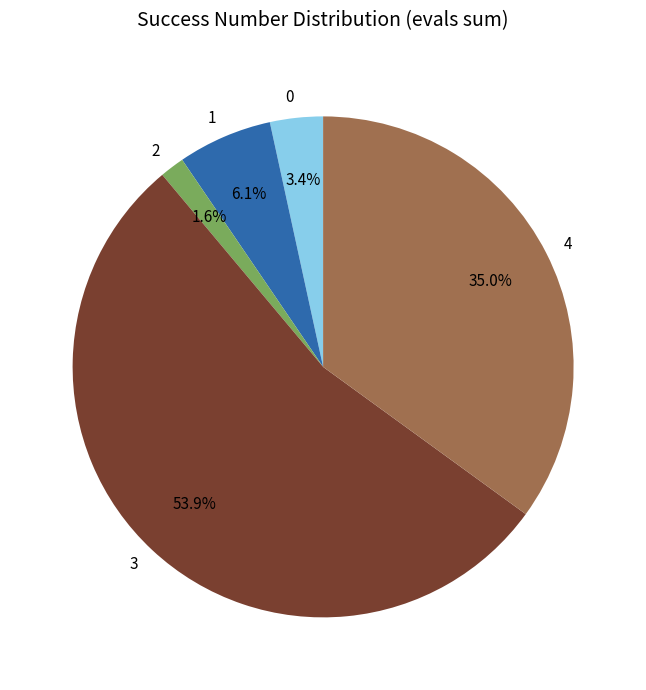

Does 0 account for over 50% of the chart?

No